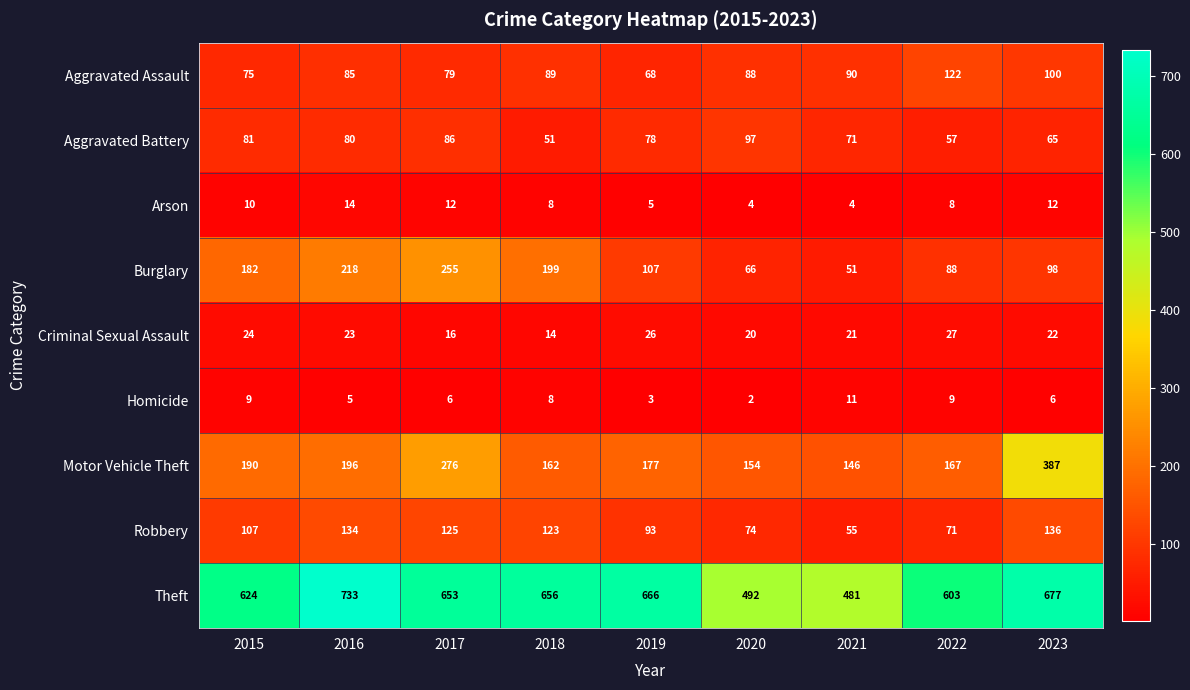

At which category is the sum across all series the highest?

2017